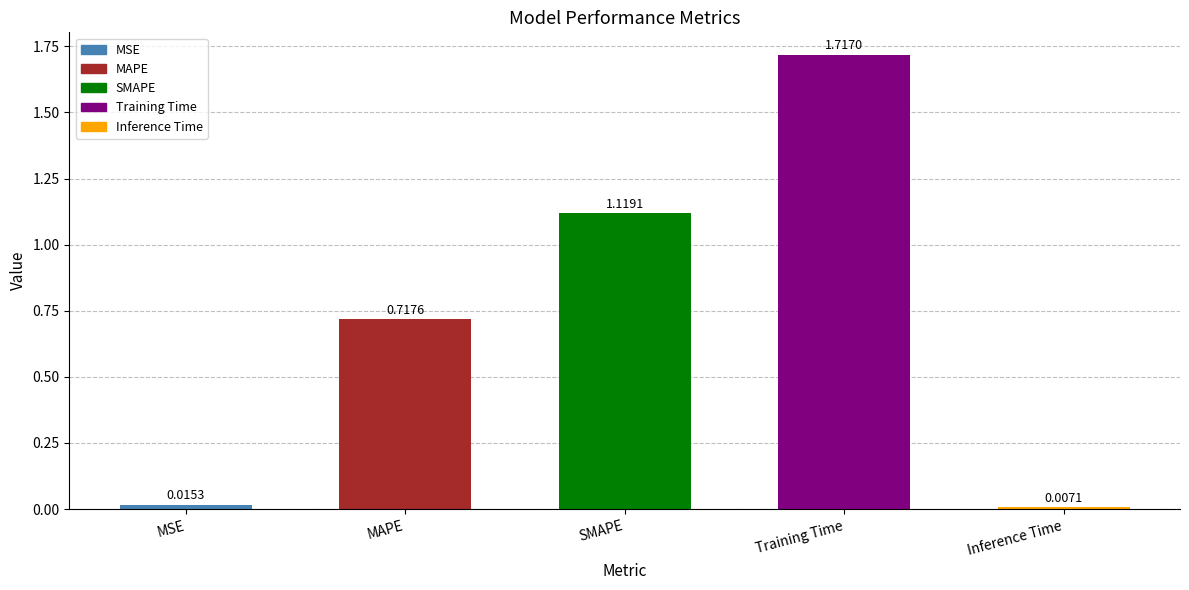

What is the label of the 1st bar from the left?

MSE